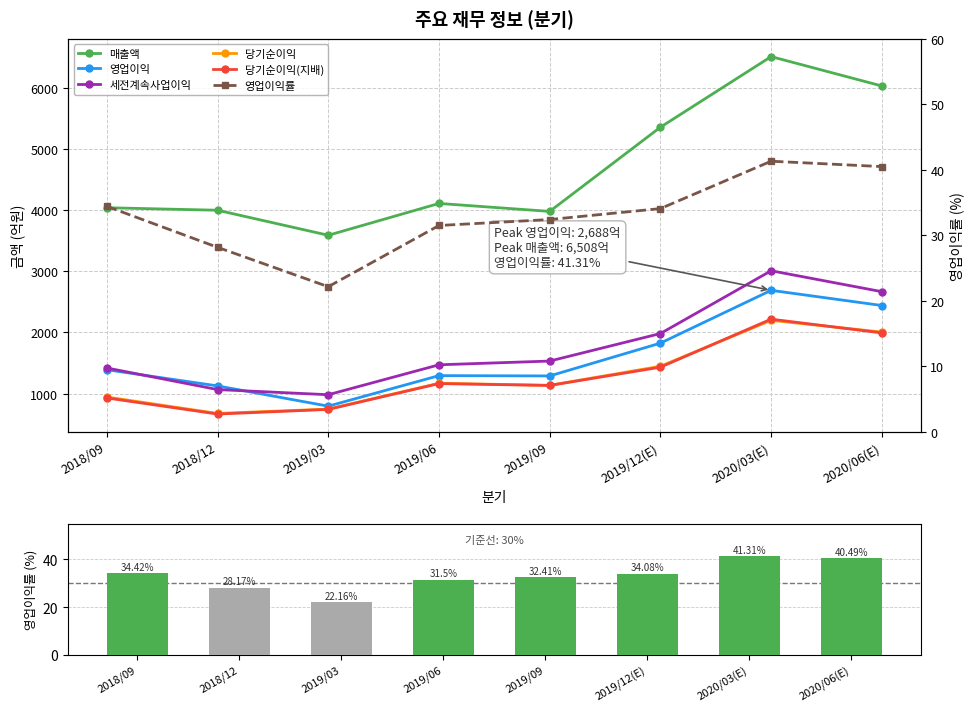

Between 2019/12(E) and 2018/12, which is larger?

2019/12(E)